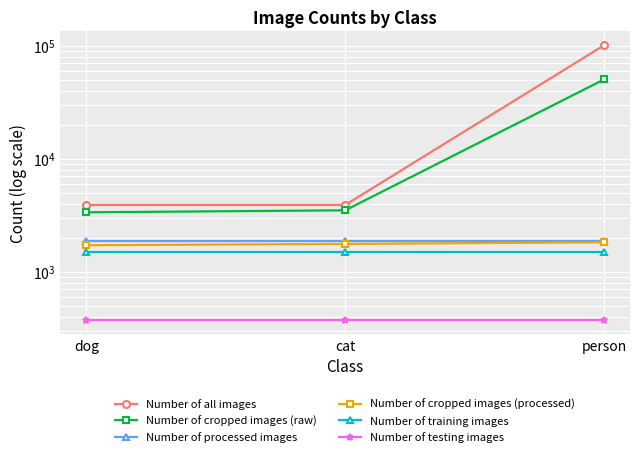

Reading left to right, list all the values displayed in this chart.

Number of all images: 3897	3898	100759
Number of cropped images (raw): 3357	3497	50234
Number of processed images: 1864	1864	1864
Number of cropped images (processed): 1718	1765	1824
Number of training images: 1492	1492	1492
Number of testing images: 372	372	372